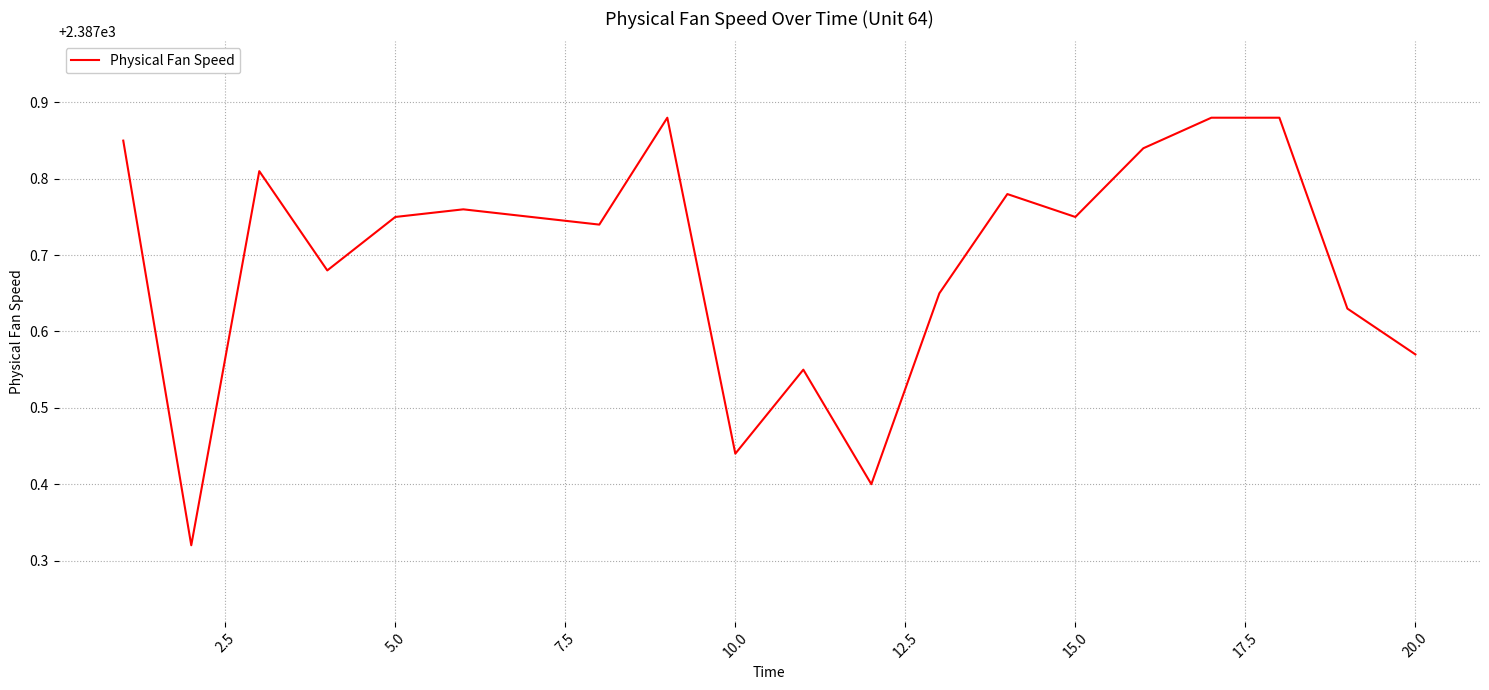

What is the difference between the maximum and minimum values?

0.6